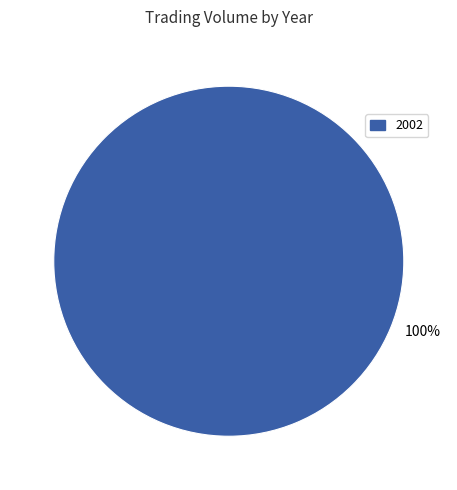

True or false: 2 accounts for 0% of the total.

True